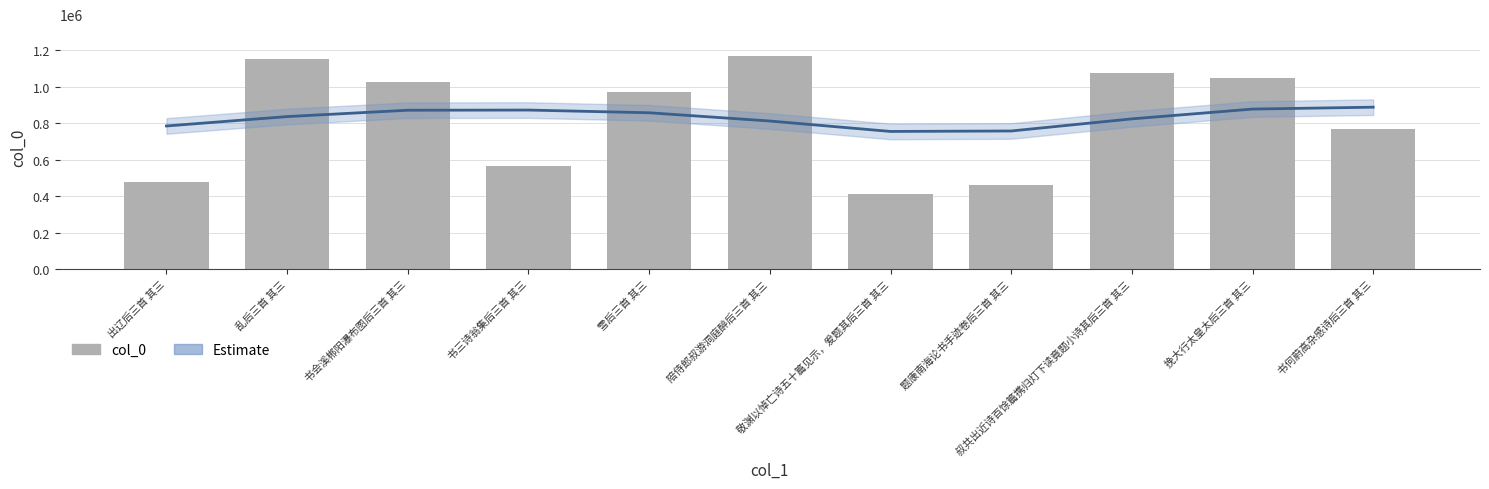

What is the value of the col_0 bar at the 9th from the left?

1075536